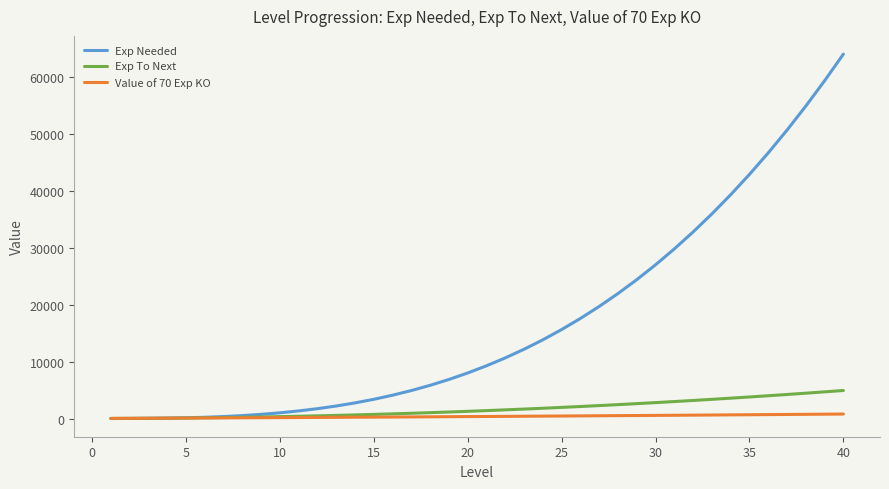

Which series has the largest total across all categories?

Exp Needed